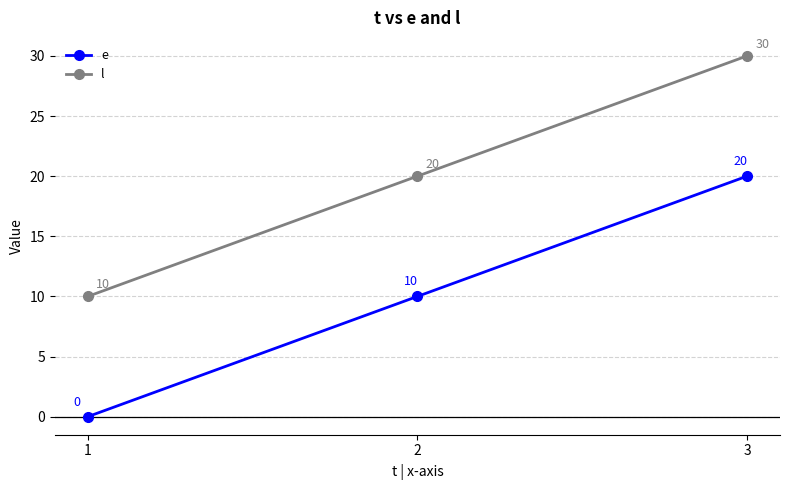

What is the average value of the e series?

10